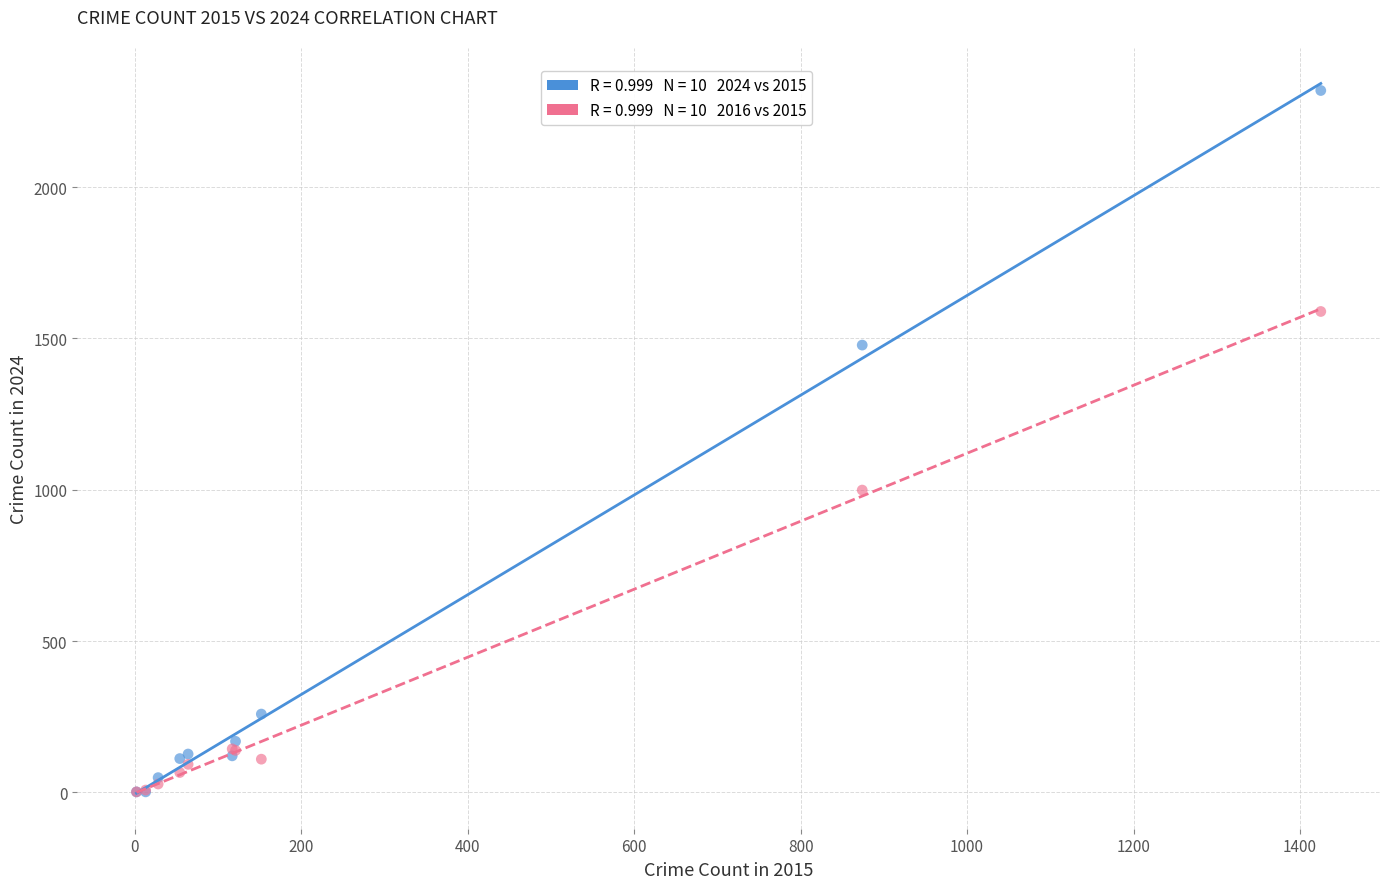

Across all series, what Y value is closest to 1160?

999